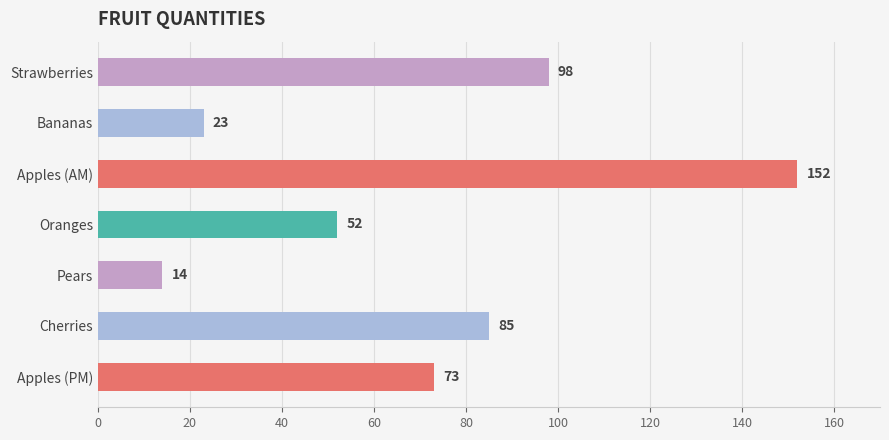

How many data points does each series have?

7